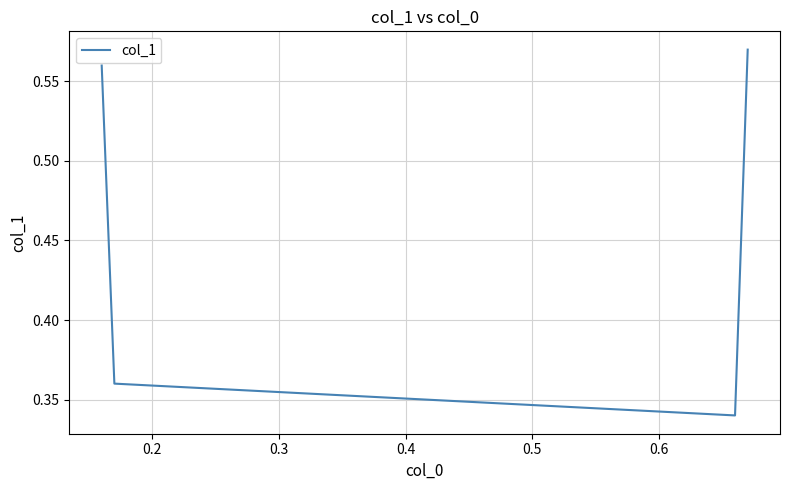

What is the sum of all values?

1.8